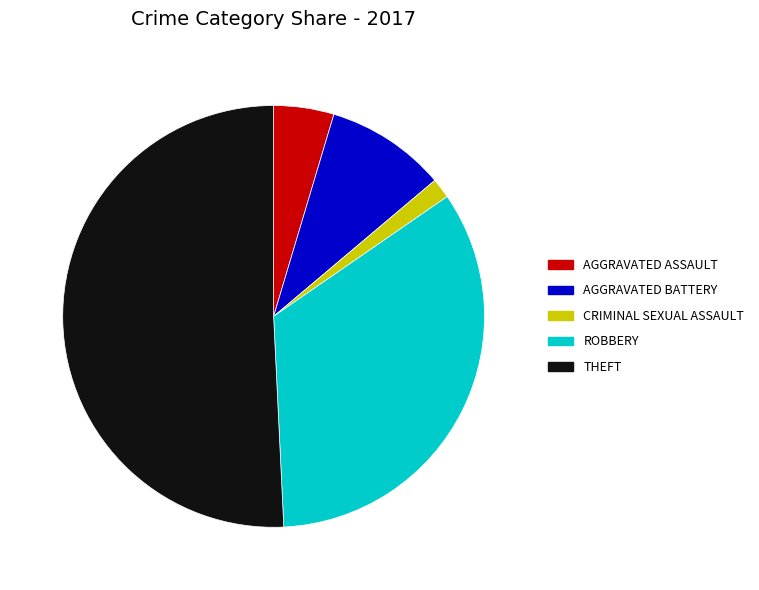

Count the number of slices in the pie.

5